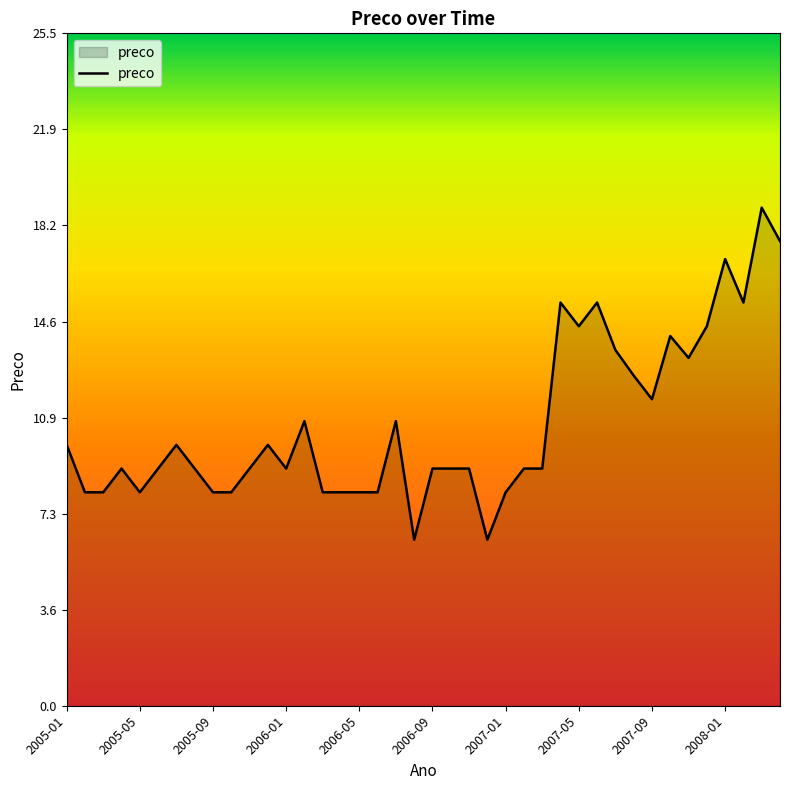

What is the difference between the second highest and second lowest values?

11.3